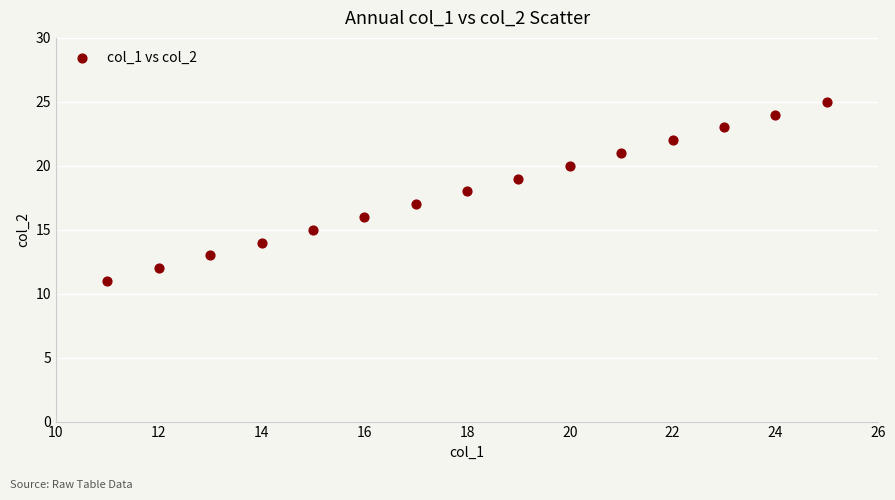

What is the range of X values (max minus min)?

14